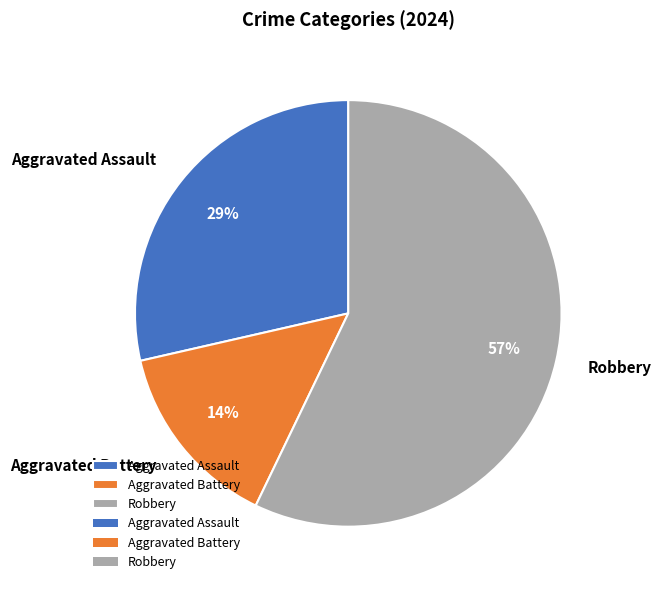

Which category has the biggest portion of the pie?

Robbery